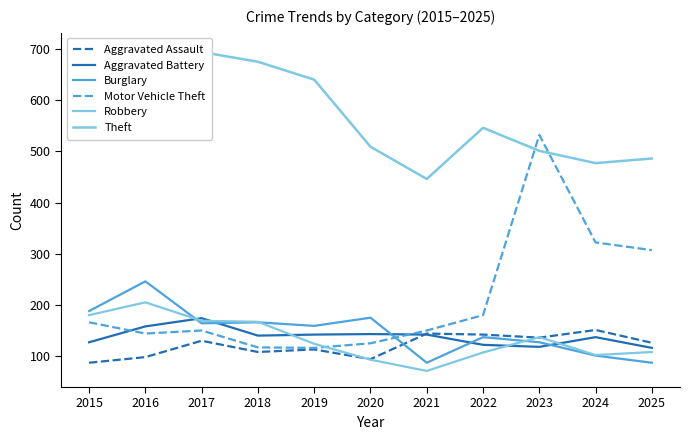

Which category has the lowest value in the Robbery series?

2021